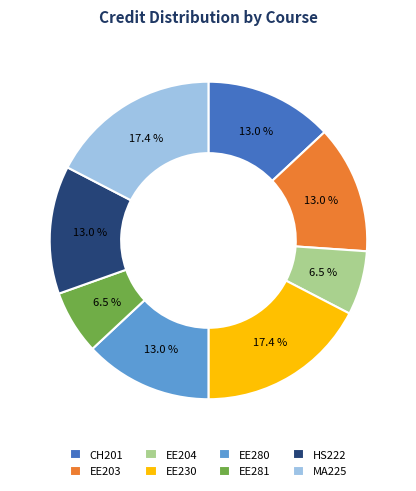

How many slices are in this pie chart?

8